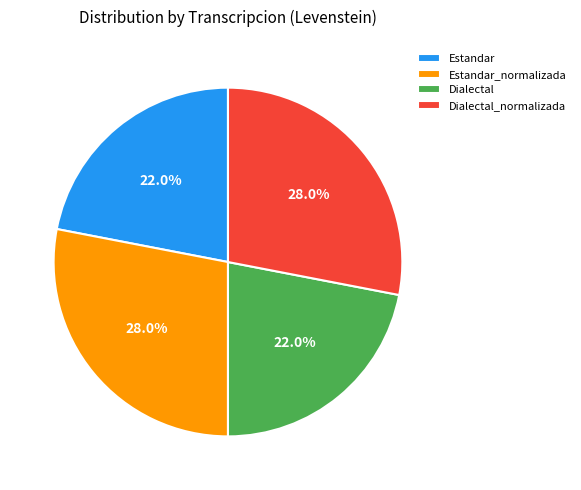

Combined, what portion of the pie is Dialectal_normalizada and Estandar?

50.0%